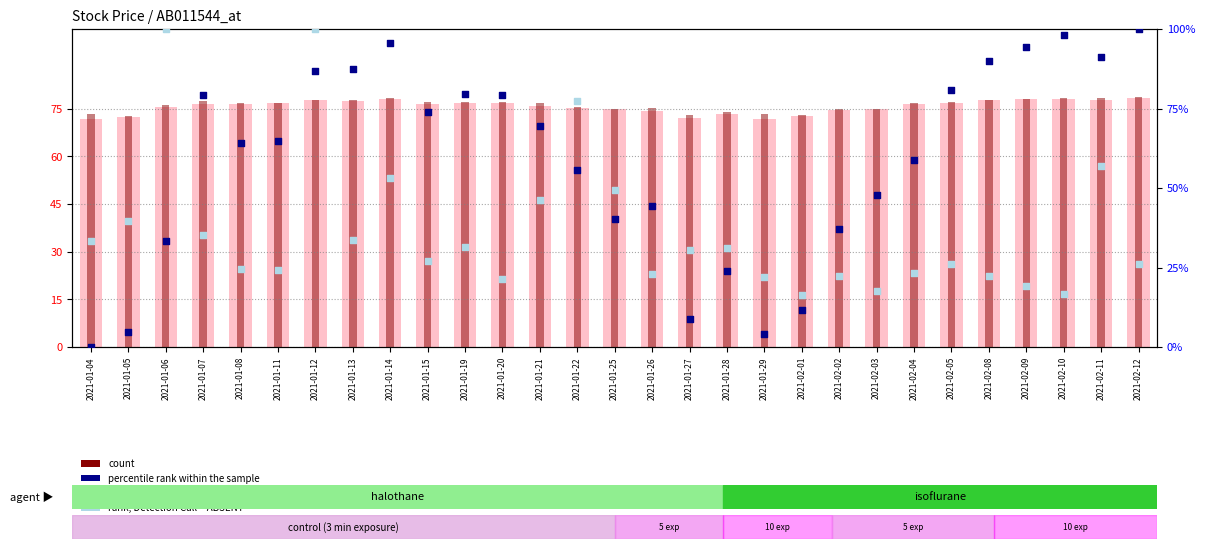

Which series contains the highest Y value?

rank, Detection Call = ABSENT